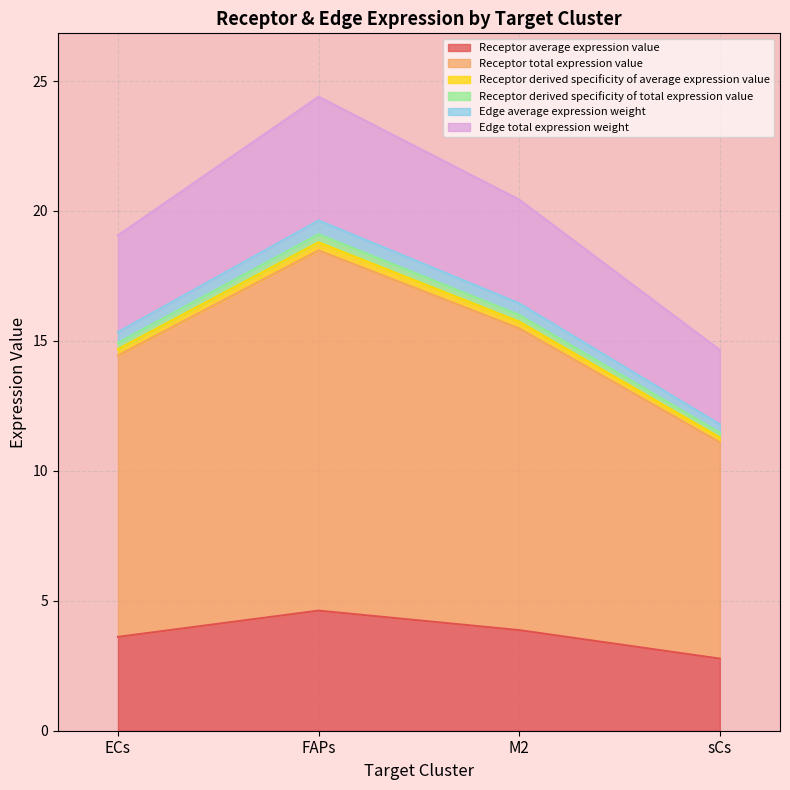

Is it true that Receptor derived specificity of total expression value equals 10.6 at ECs?

False